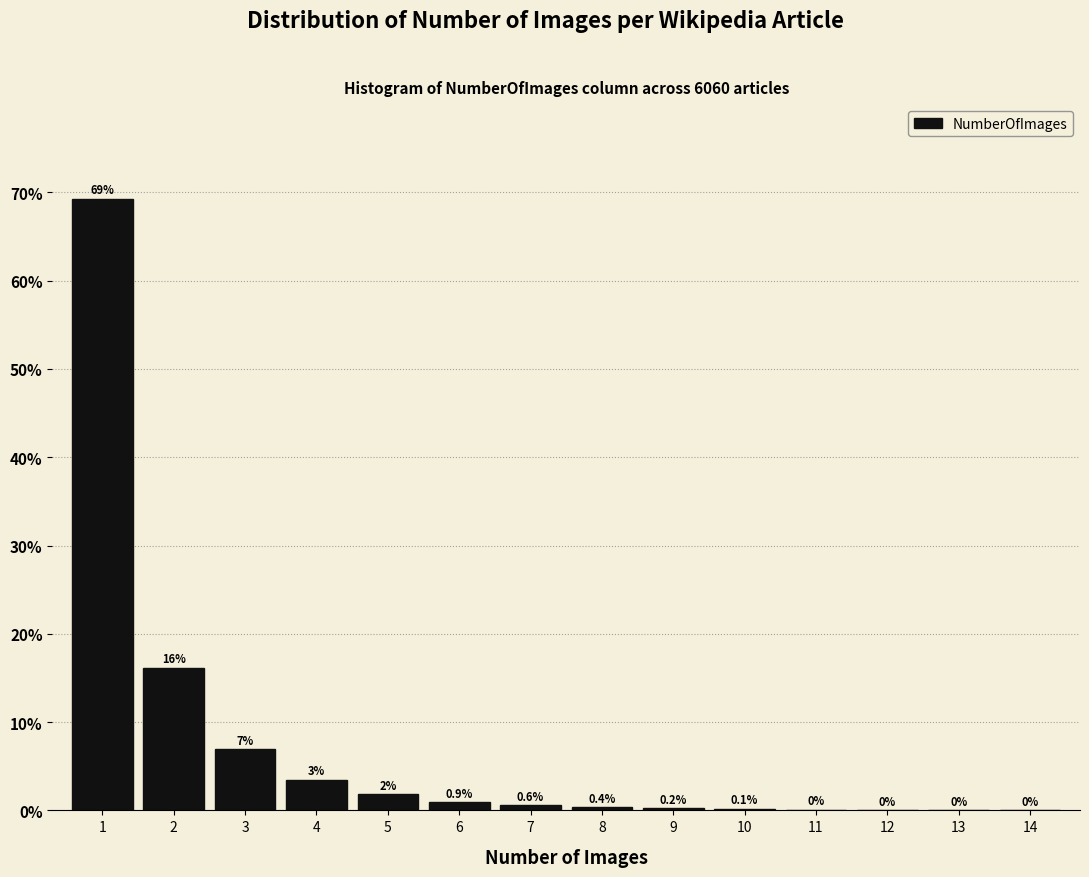

What is the approximate value at 1?

69.3